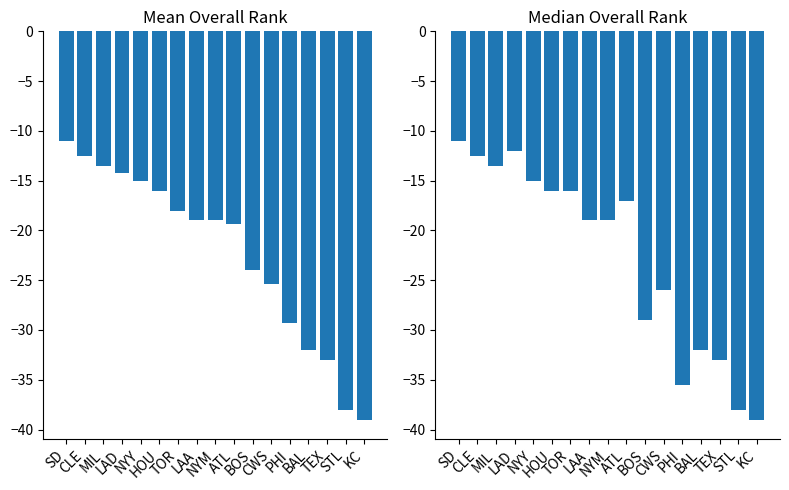

True or false: Median Rank has a value of -58.4 at KC.

False